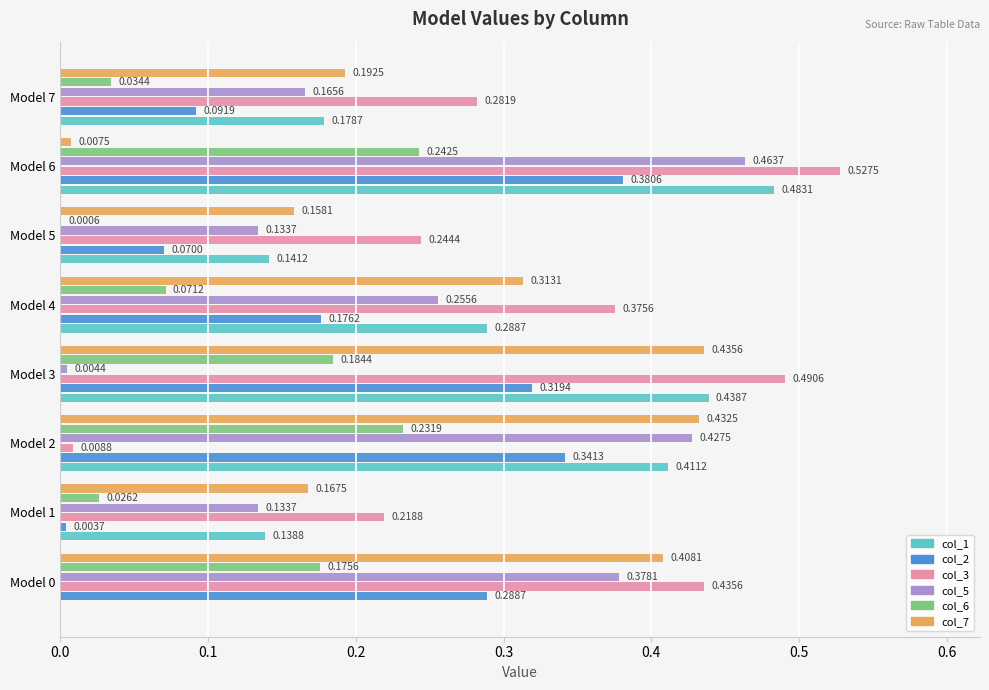

Which series has the largest total across all categories?

col_3